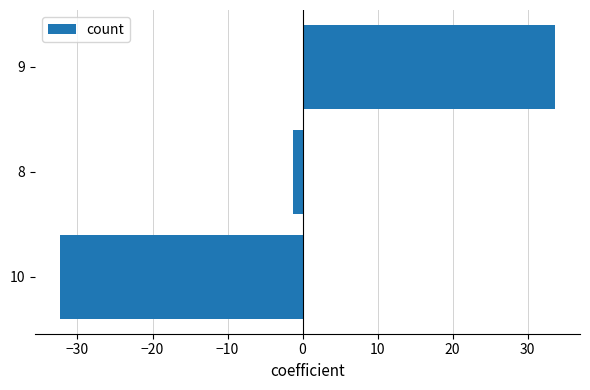

How many values are above zero?

1